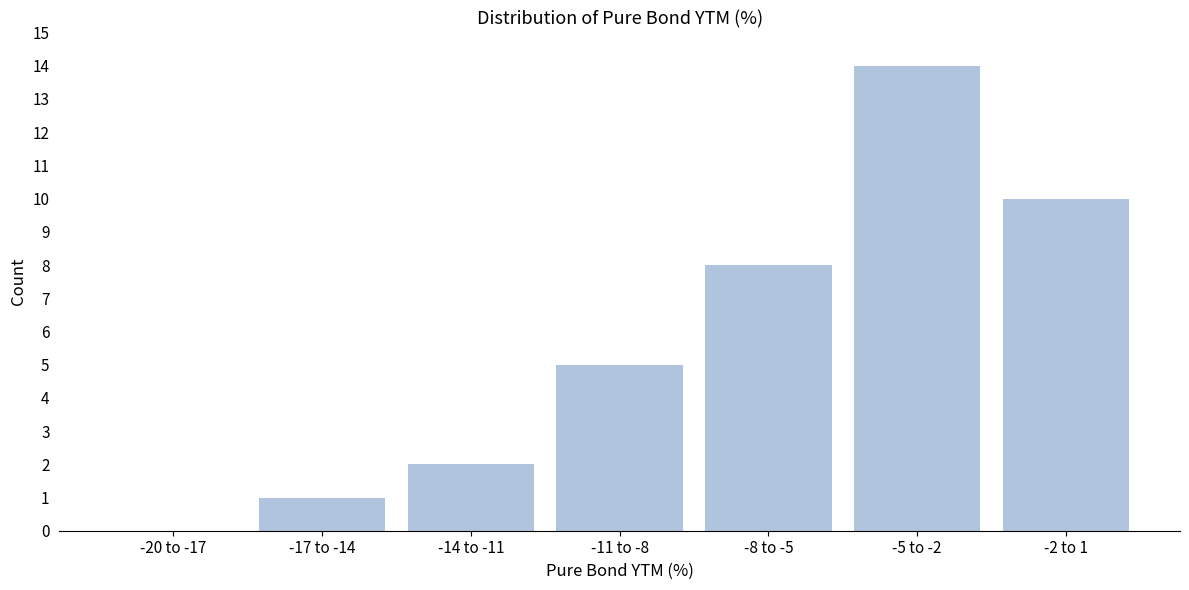

Reading left to right, list all the values displayed in this chart.

-20 to -17=0	-17 to -14=1	-14 to -11=2	-11 to -8=5	-8 to -5=8	-5 to -2=14	-2 to 1=10